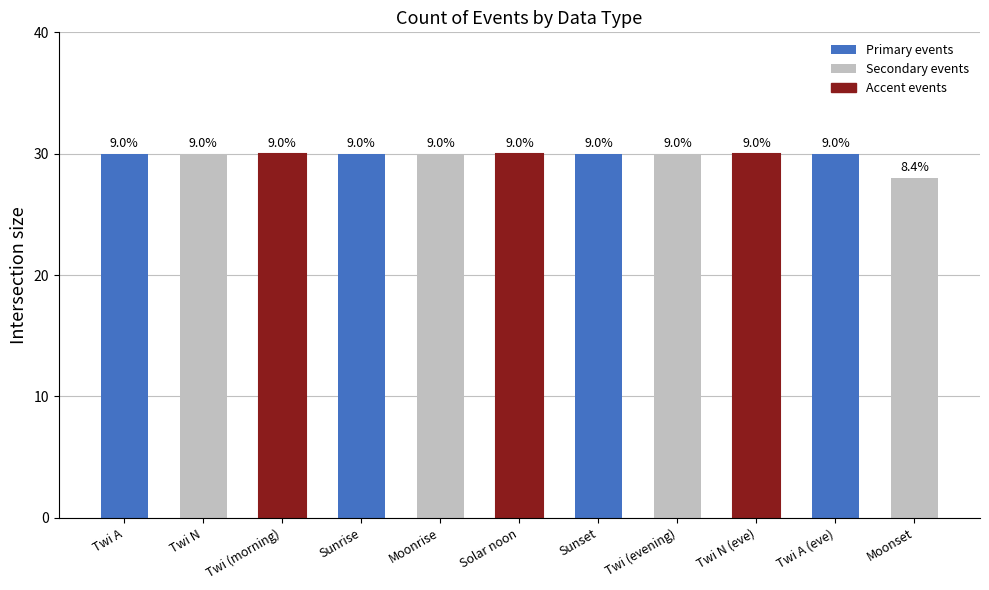

Are the bars horizontal?

No